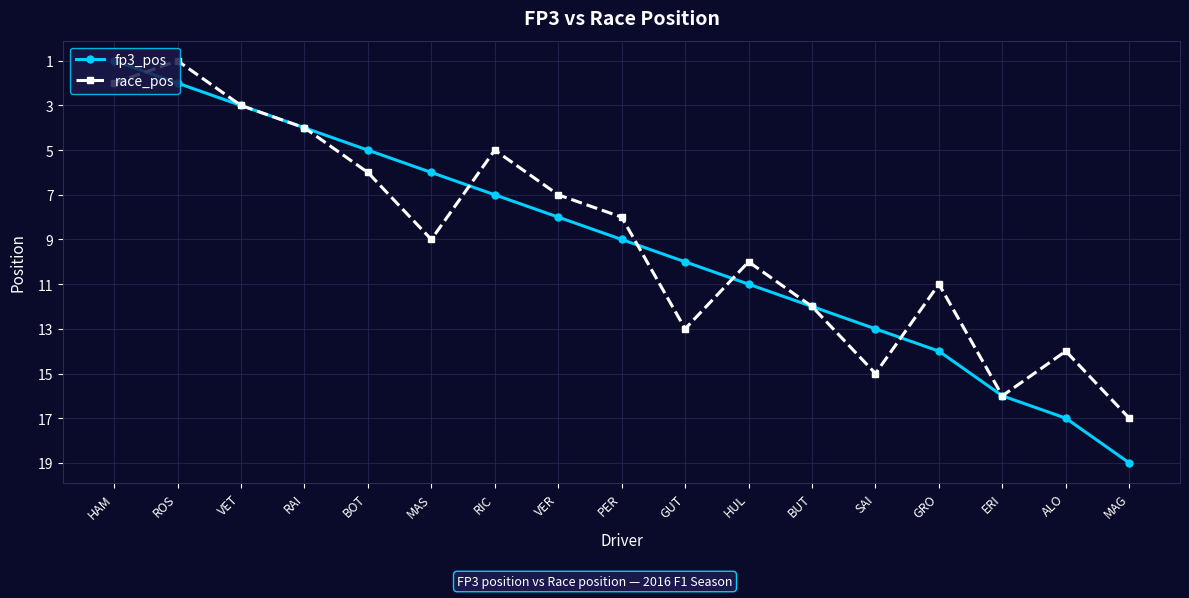

What is the sum of all fp3_pos values?

157